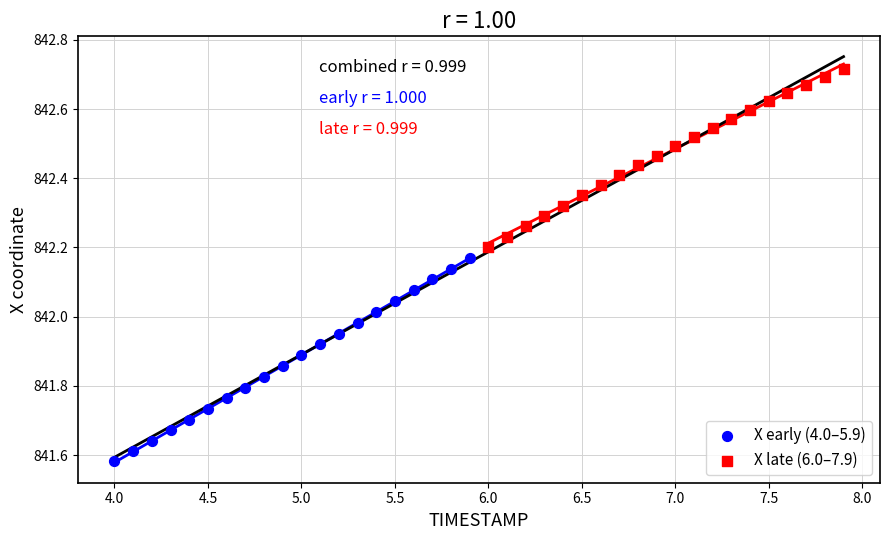

Which series reaches the maximum Y coordinate?

X late (6.0–7.9)